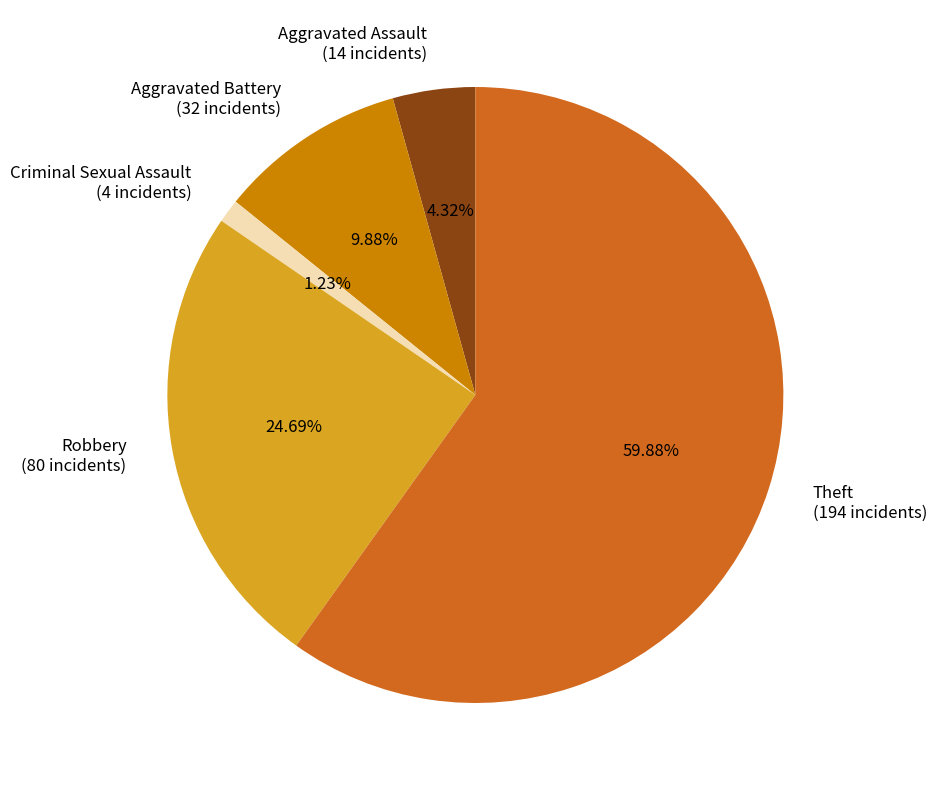

Rank the categories by value from lowest to highest.

Criminal Sexual Assault (4 incidents), Aggravated Assault (14 incidents), Aggravated Battery (32 incidents), Robbery (80 incidents), Theft (194 incidents)